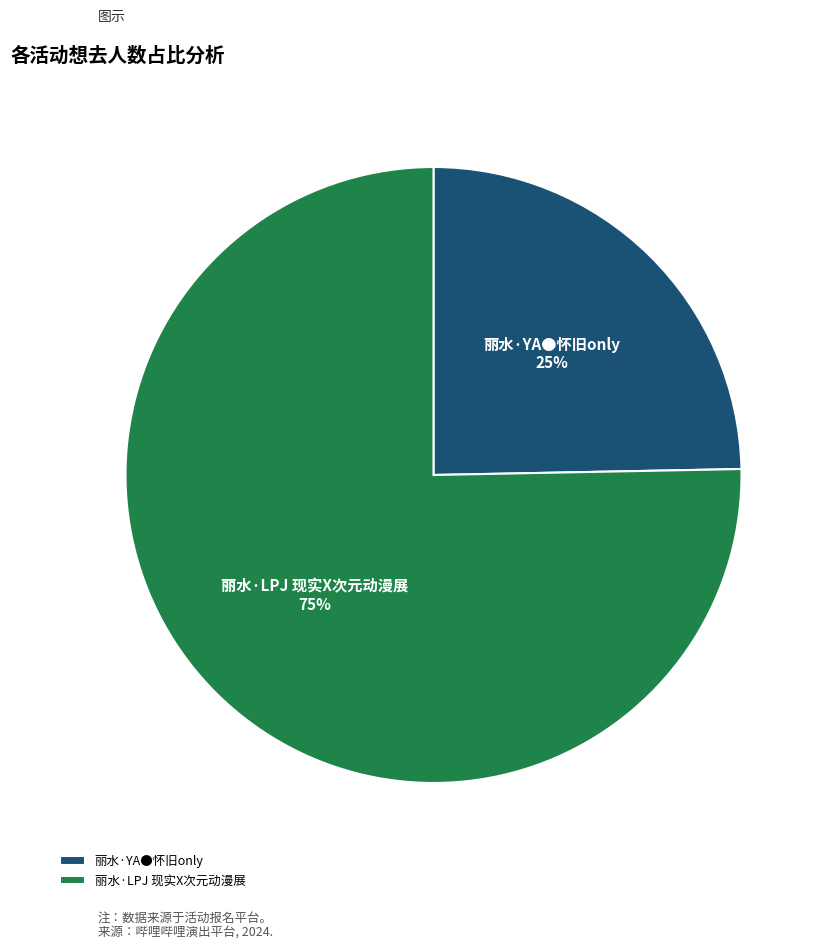

To the nearest percent, what is the average slice percentage?

50%